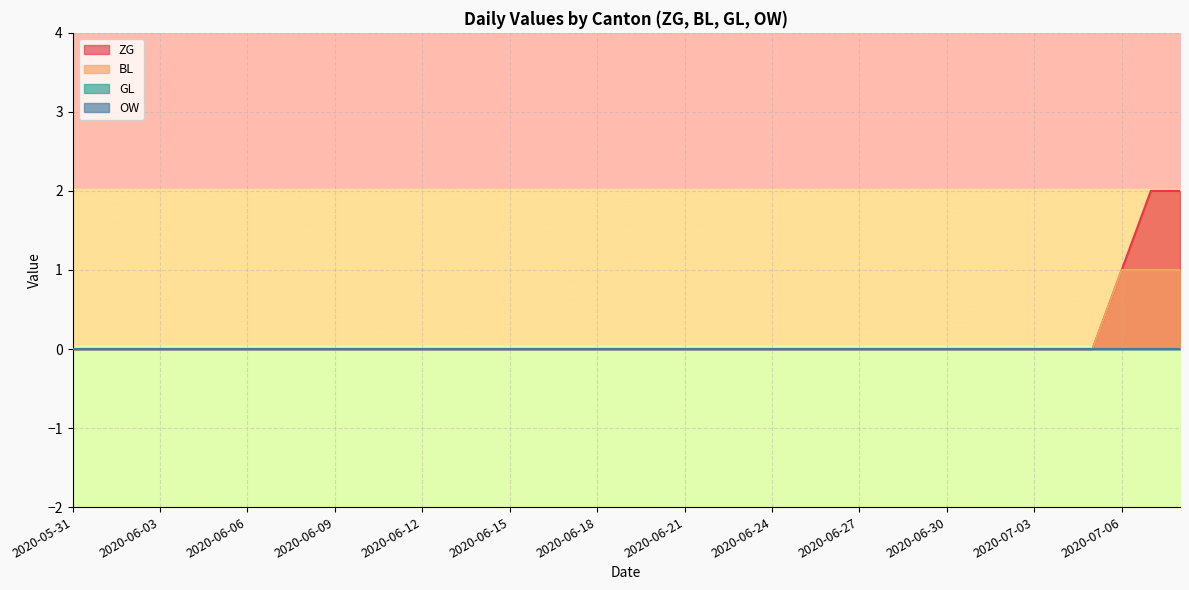

At which category is the sum across all series the highest?

2020-07-07